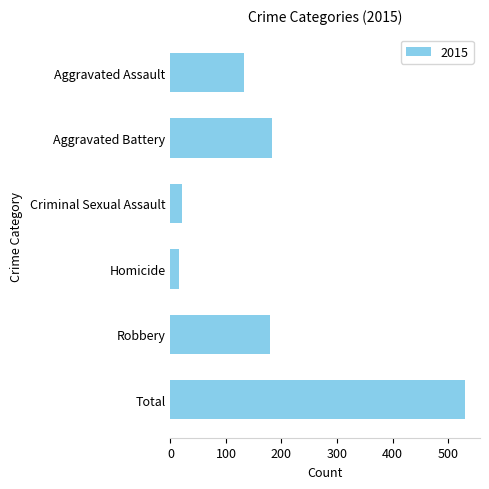

What is the value of the 4th bar from the top?

15